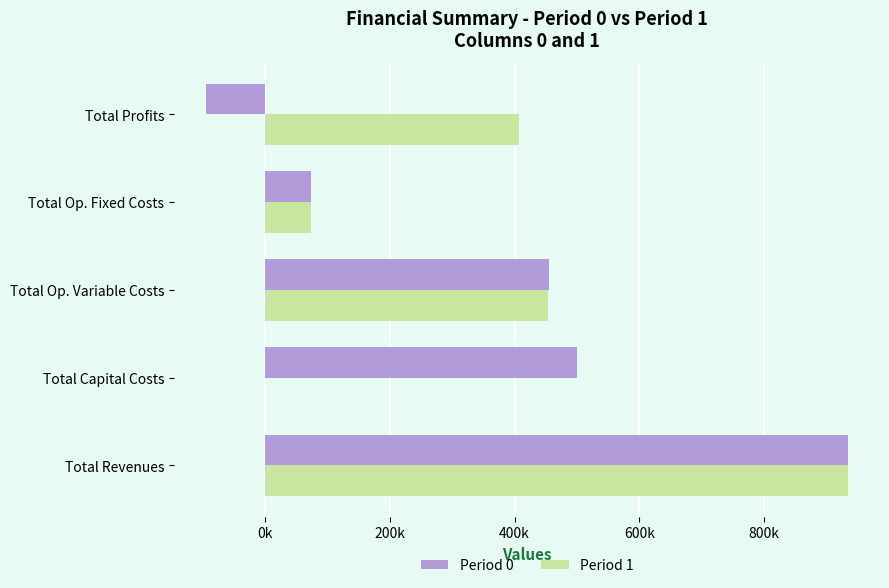

Rank the series by their average value, from highest to lowest.

Period 0, Period 1